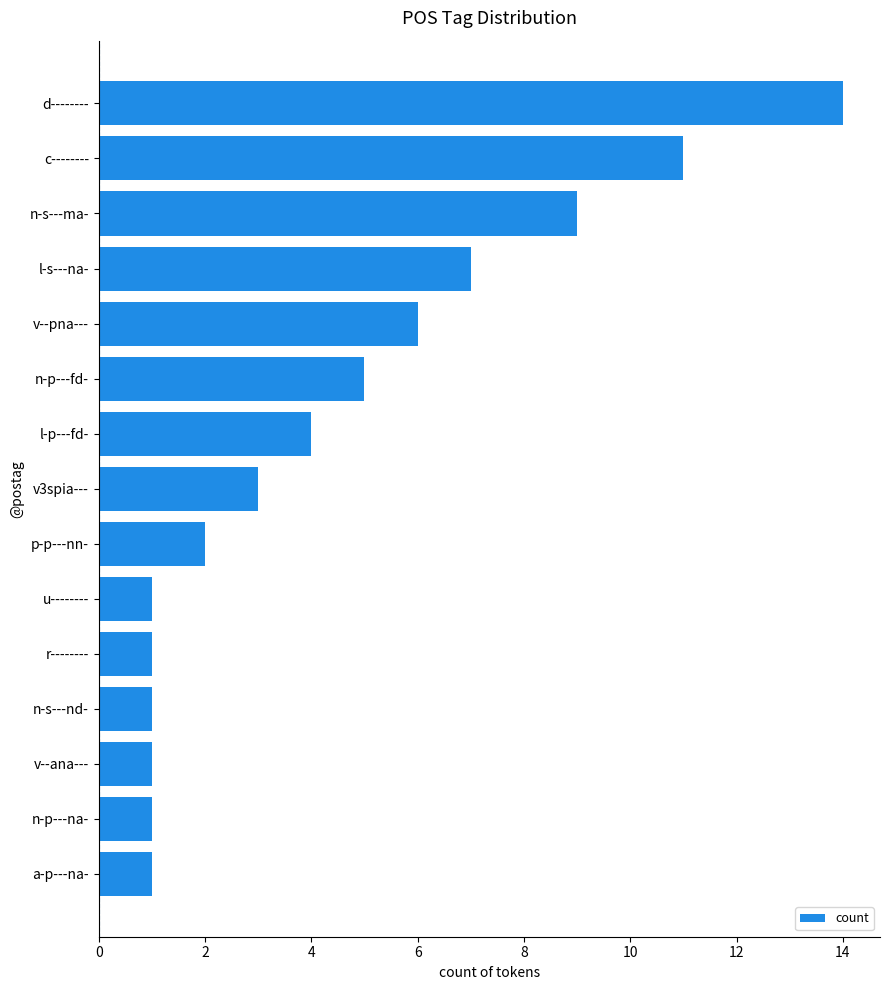

What is the greatest value displayed?

14